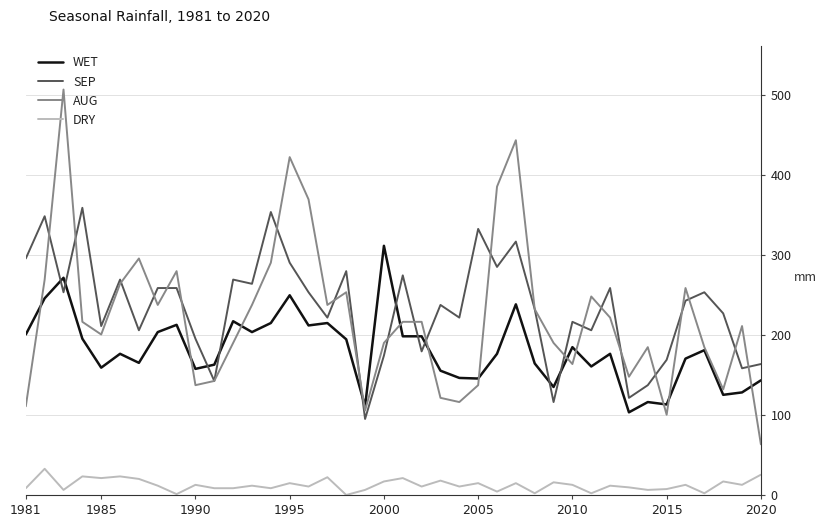

True or false: SEP and WET intersect in this chart.

True